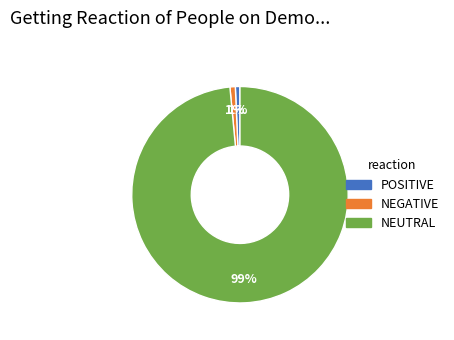

Is there a majority slice in this chart?

Yes